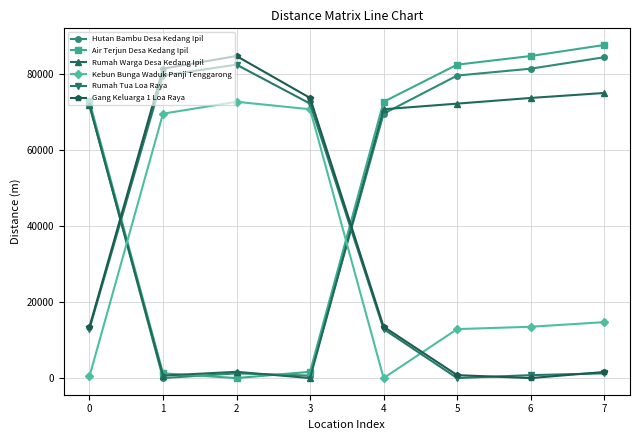

True or false: Rumah Tua Loa Raya and Hutan Bambu Desa Kedang Ipil intersect in this chart.

True